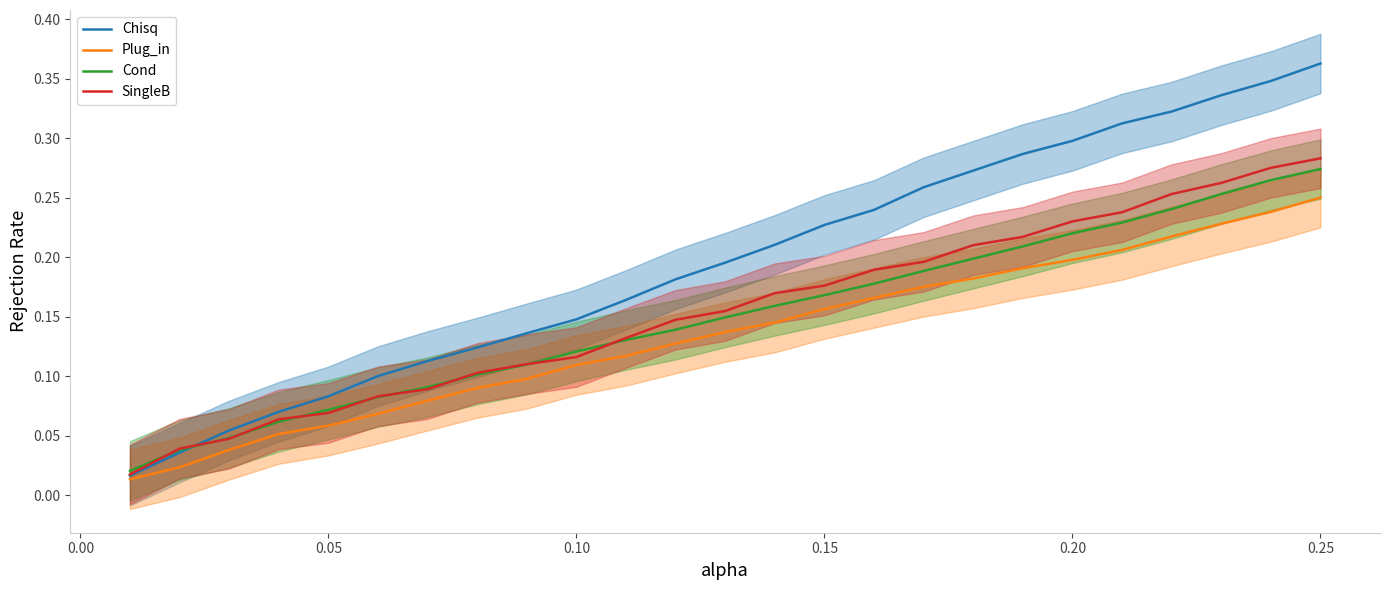

Rank the series by their maximum value, from highest to lowest.

Chisq, SingleB, Cond, Plug_in